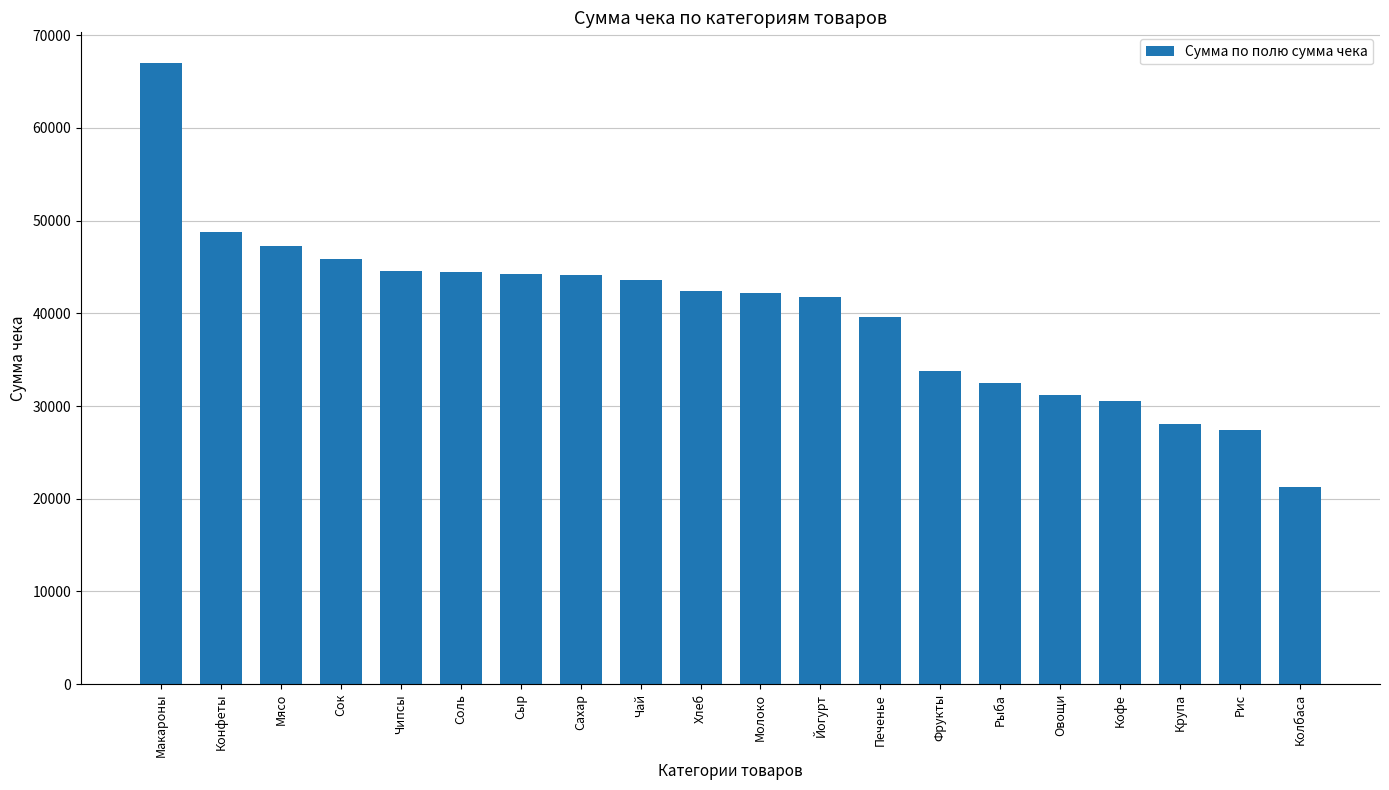

Where does the data first go above 42352?

Макароны